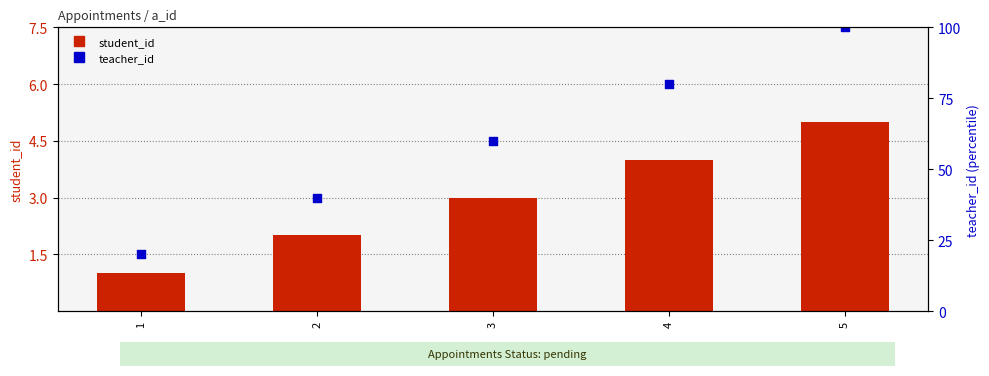

At how many categories does at least one series exceed 42?

3